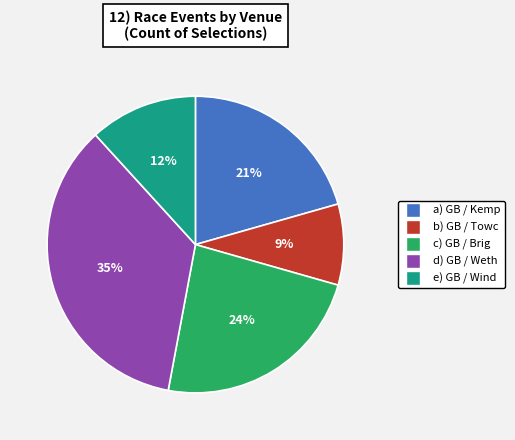

Does any single category account for the majority?

No